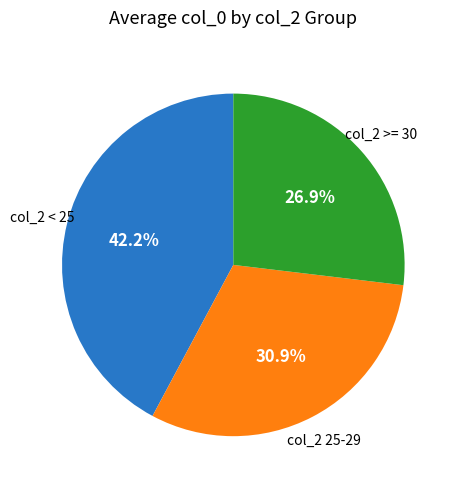

How many segments does this pie chart have?

3